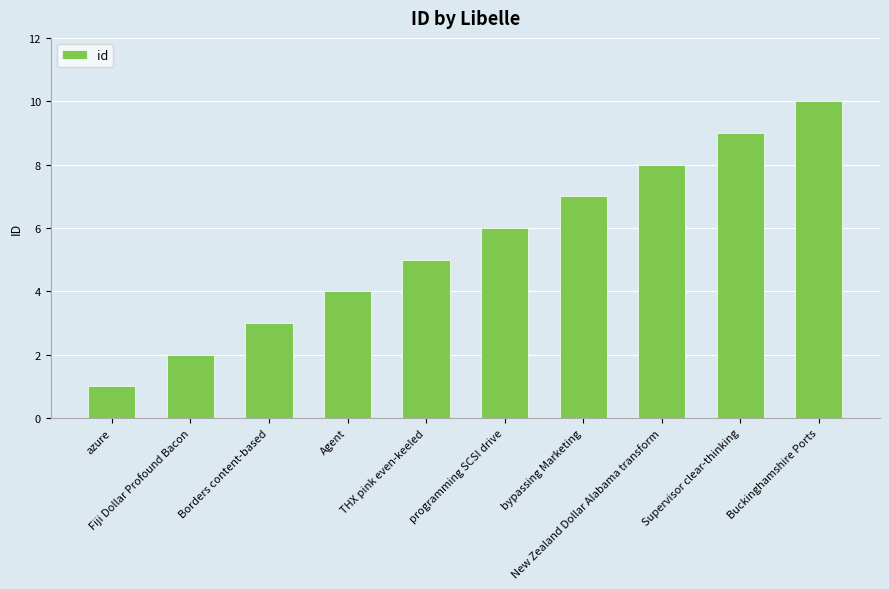

Count the values in the range 3 to 8.

6